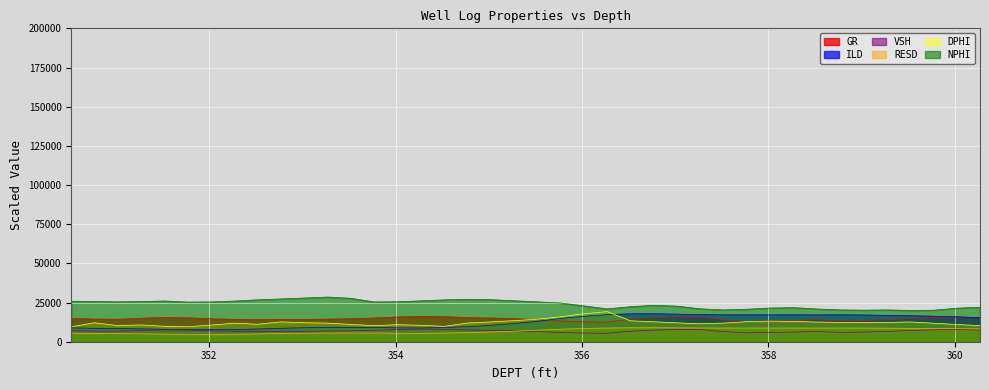

How many data points in RESD are above 7328?

19